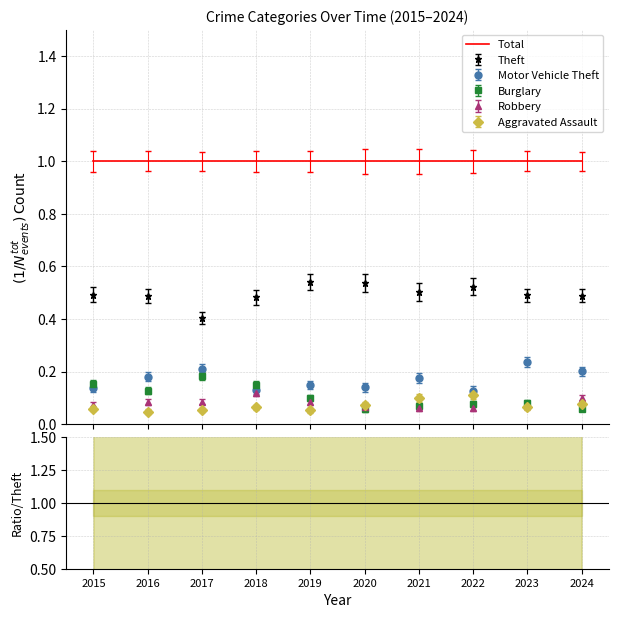

Where is Total nearest to the value 1?

2015